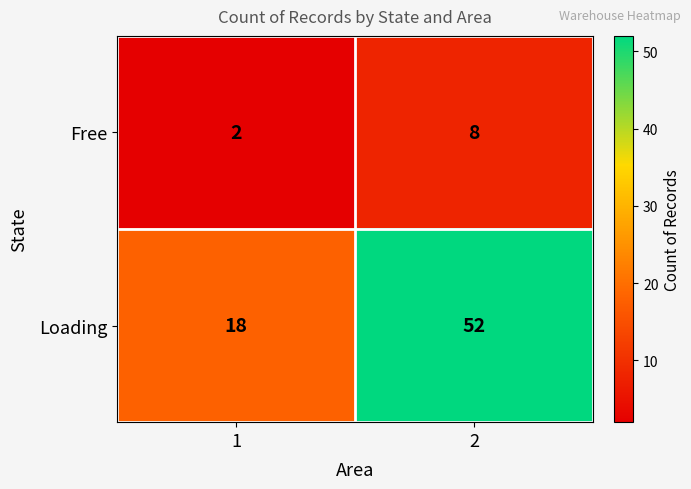

At which category is the sum across all series the highest?

2